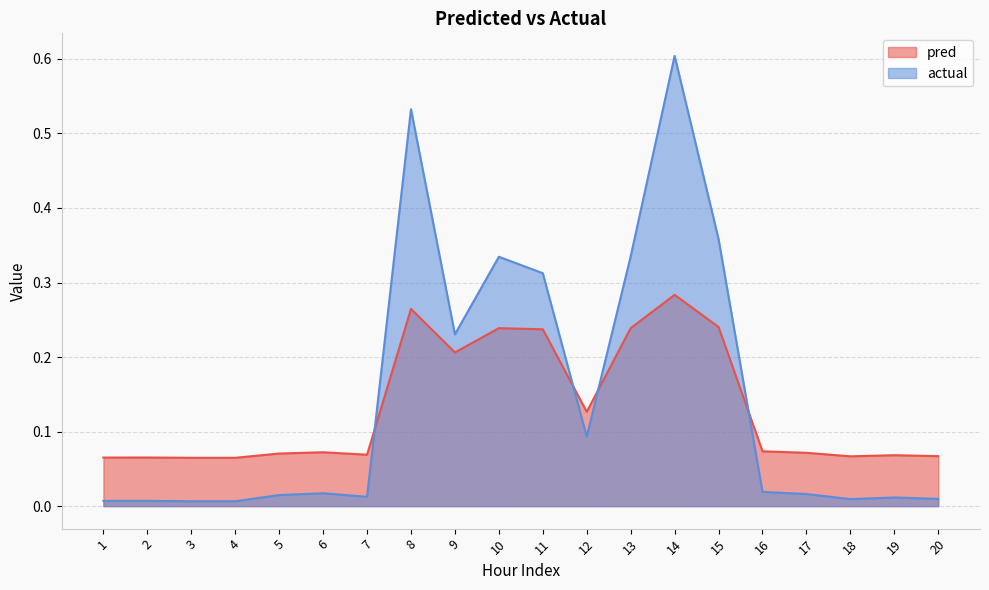

Which series has the largest range (max minus min)?

actual